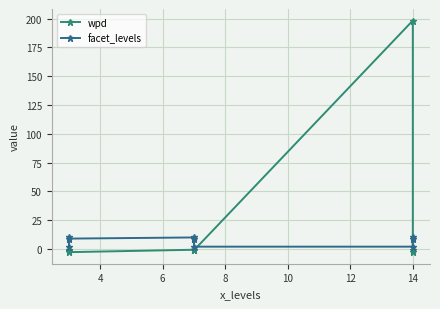

Reading left to right, list all the values displayed in this chart.

wpd: -0.9	-1.9	-2.8	-0.7	-0.8	-1.1	198.3	-1.2	-2.2
facet_levels: 2.0	10.0	9.0	10.0	9.0	2.0	2.0	9.0	10.0